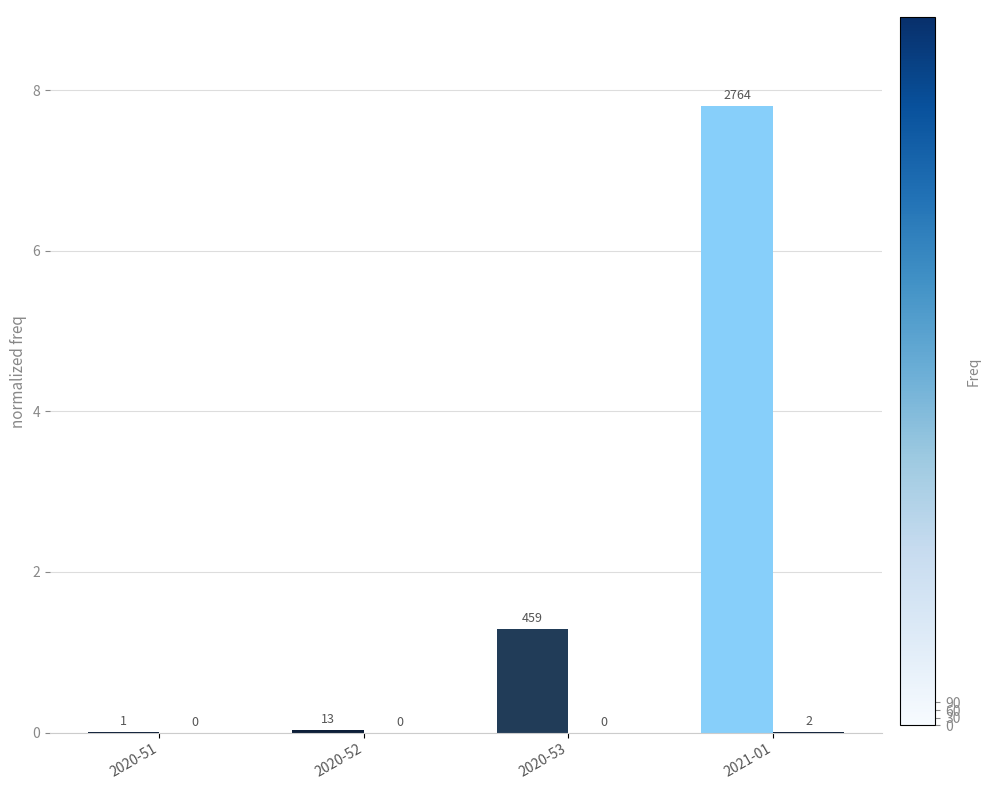

Are the bars grouped side by side (vs. stacked)?

Yes